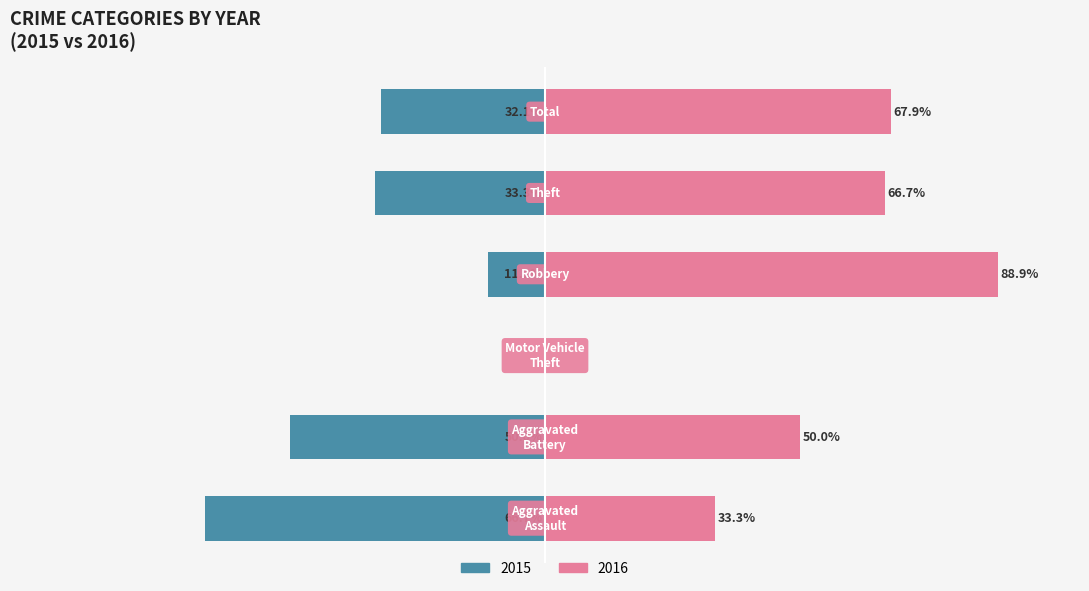

How many bars are there in each group?

2